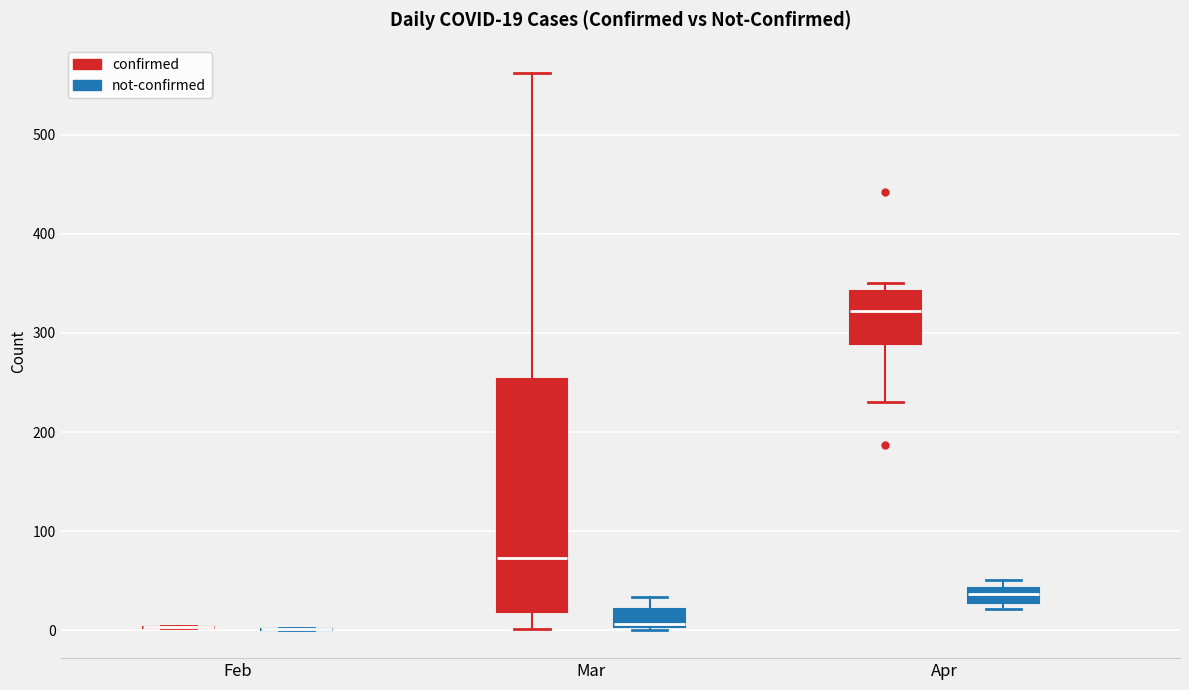

Comparing the boxes themselves (not the whiskers), which one is the tallest?

Mar (confirmed)